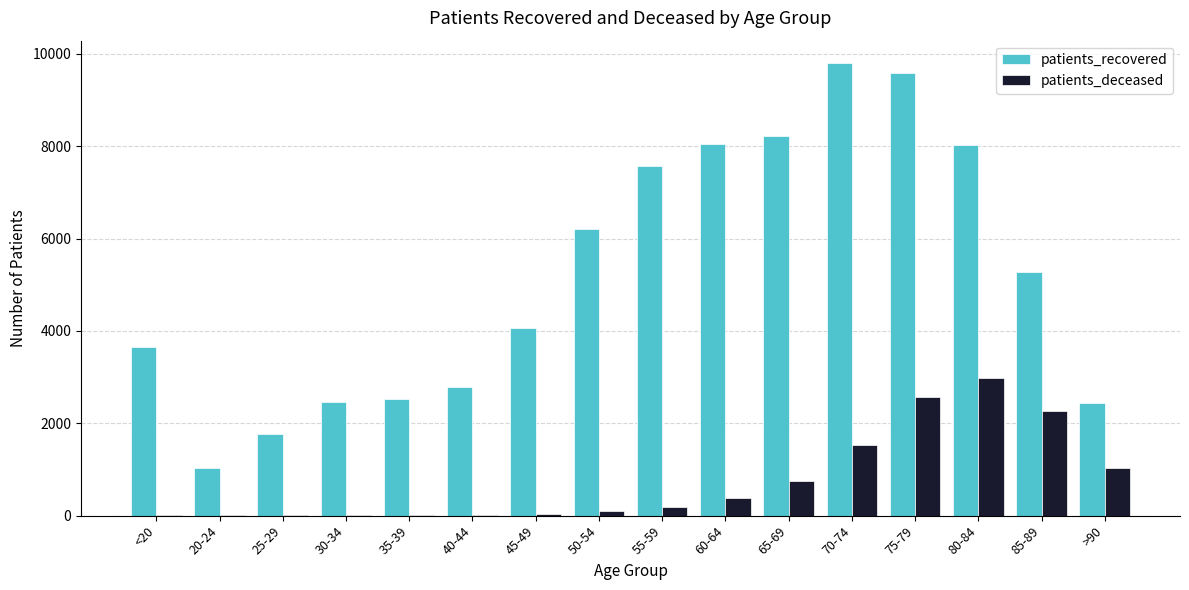

What are all the series names shown in the legend?

patients_recovered, patients_deceased